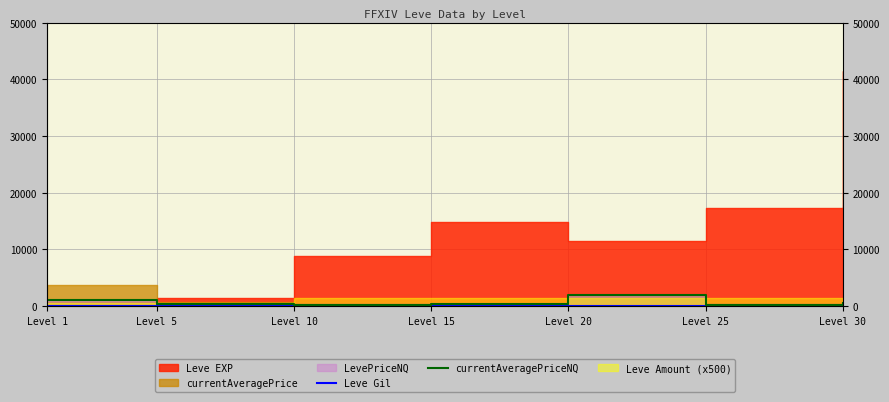

The value of Leve Gil at Level 25 is 126.0. True or false?

True